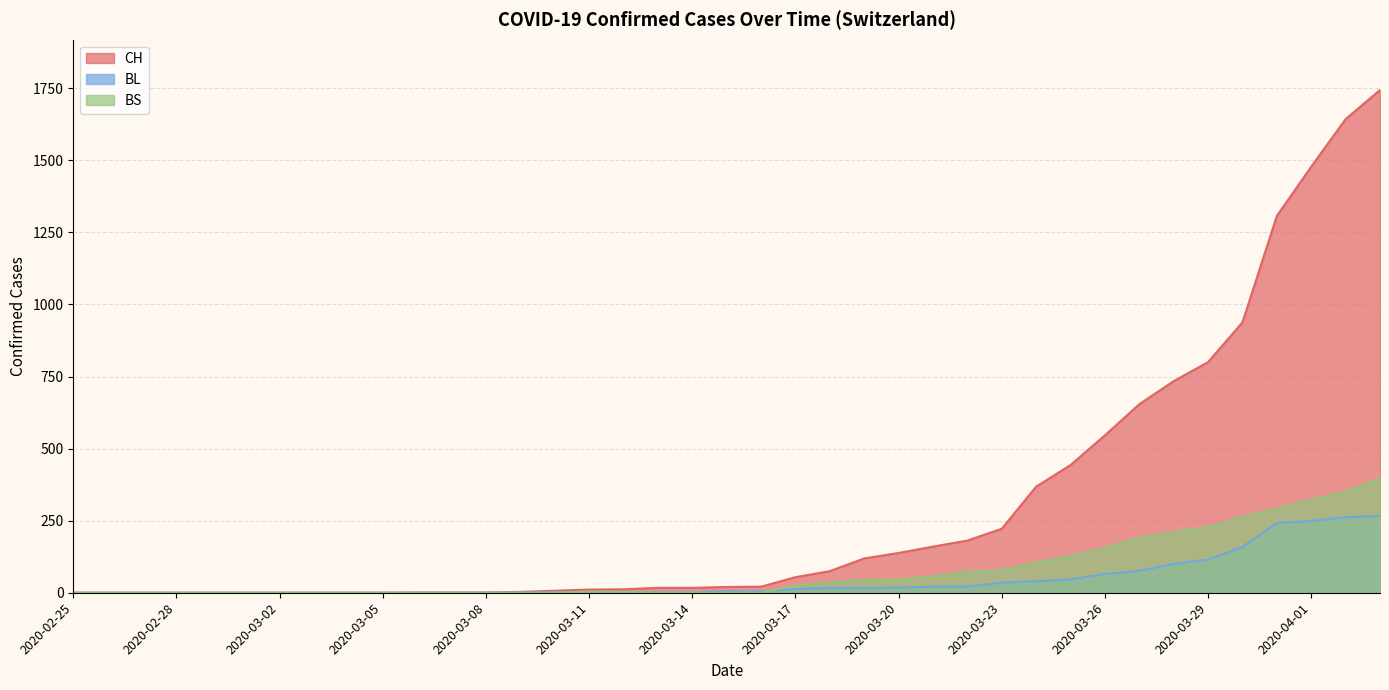

How many lines are shown in the chart?

3